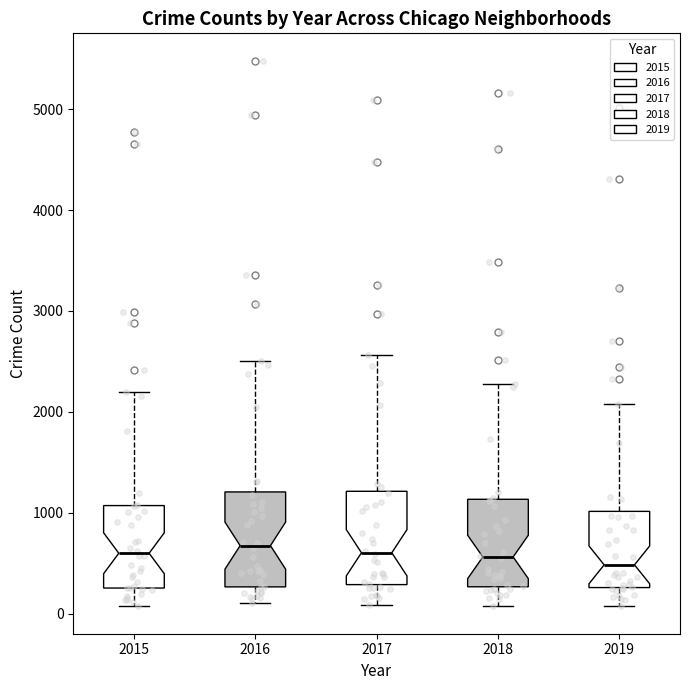

Reading left to right, transcribe this box plot: for each box, give where its median line is, the range the box spans, and where its two whiskers end, as read against the y-axis. The values are not printed on the chart, so give them approximately, as read against the axis.

2015: median 600, box 300 to 1100, whiskers 100 to 2200
2016: median 700, box 300 to 1200, whiskers 100 to 2500
2017: median 600, box 300 to 1200, whiskers 100 to 2600
2018: median 600, box 300 to 1100, whiskers 100 to 2300
2019: median 500, box 300 to 1000, whiskers 100 to 2100